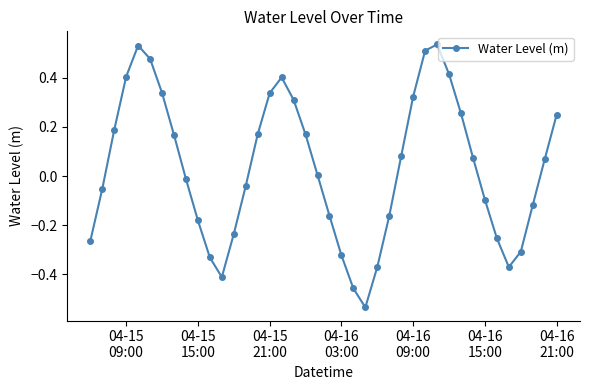

What is the sum of all values?

1.3